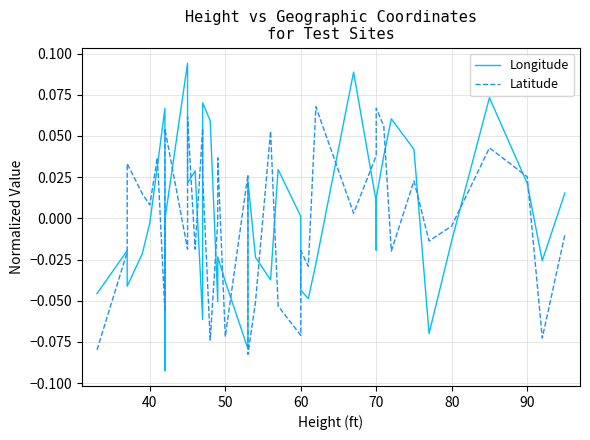

What is the value of the Latitude point at the 9th from the left?

0.1